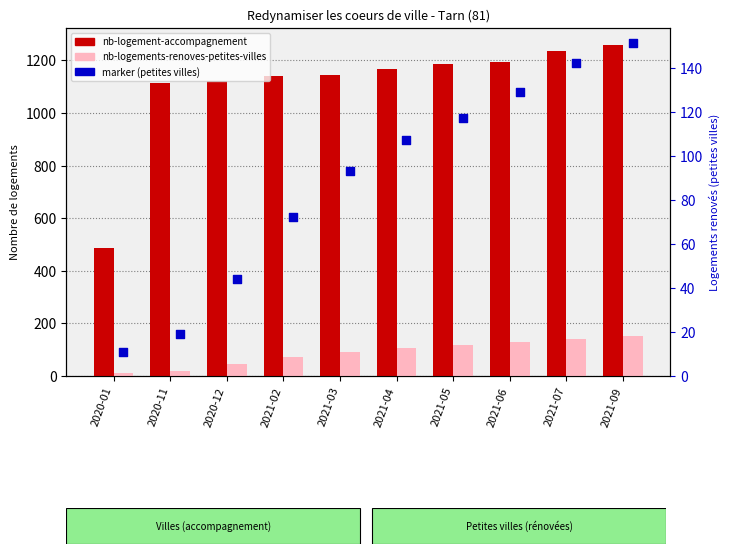

At which category is the sum across all series the highest?

2021-09